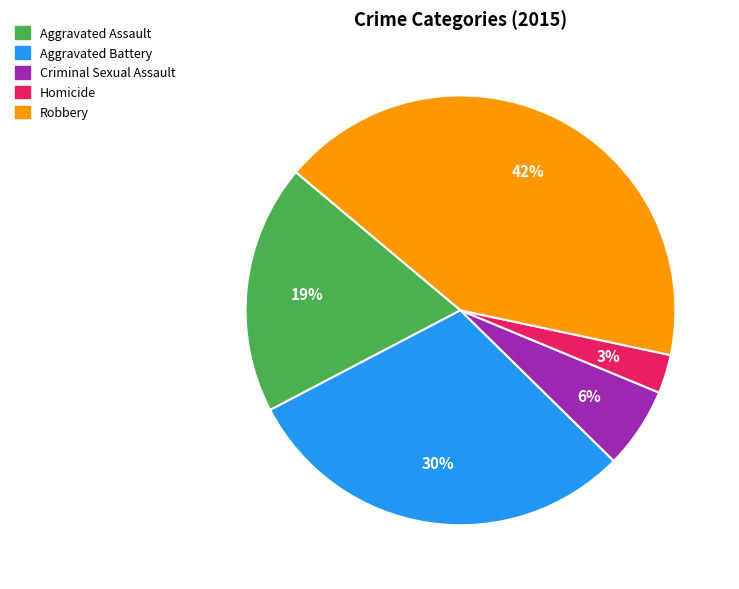

How many segments does this pie chart have?

5